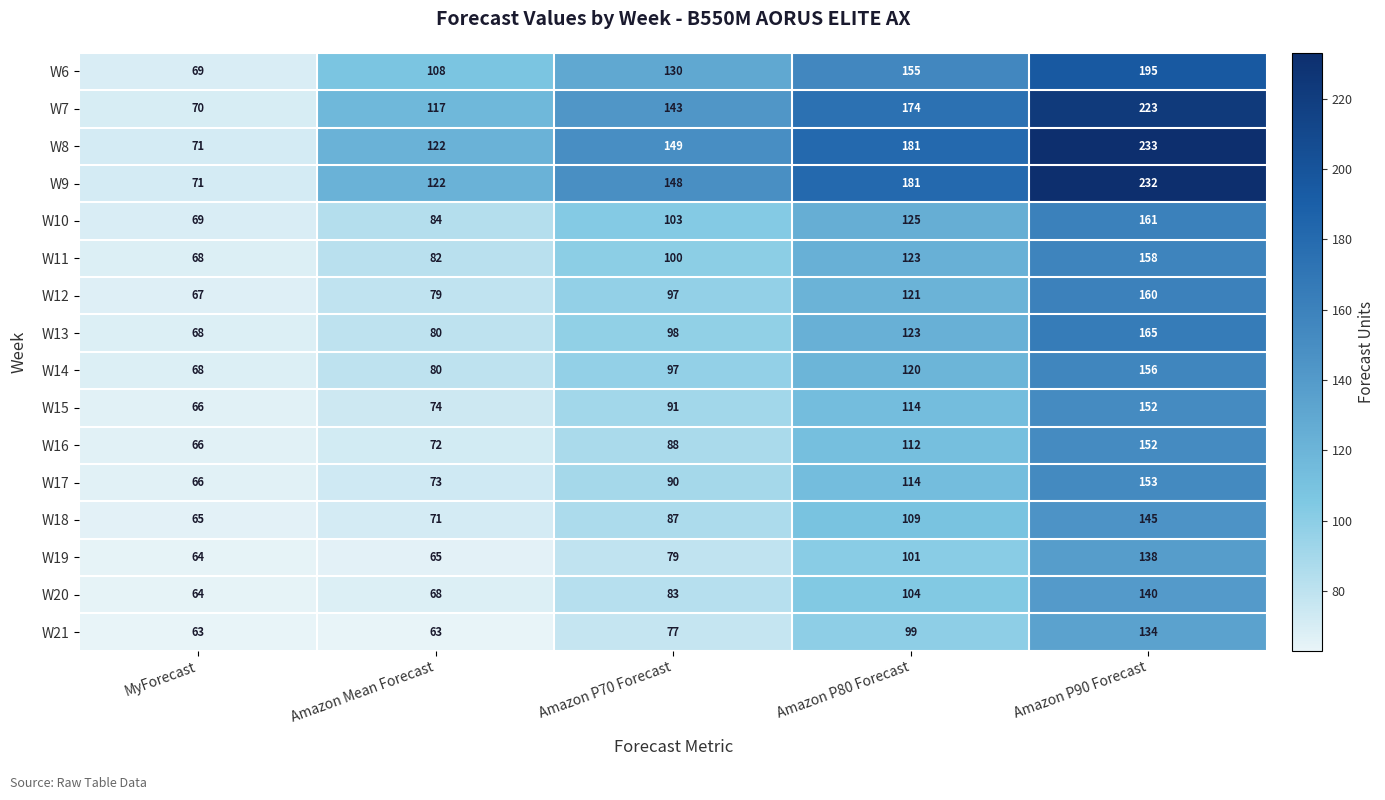

At which category is the sum across all series the highest?

Amazon P90 Forecast